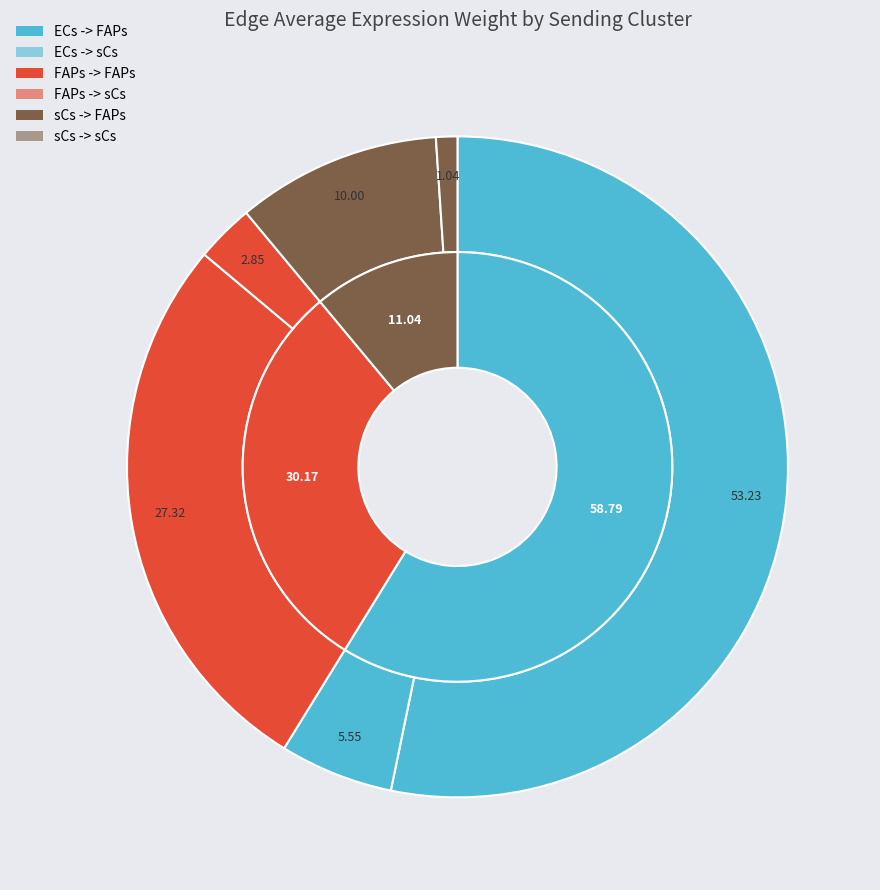

What percentage is NOT represented by FAPs -> sCs?

97.1%